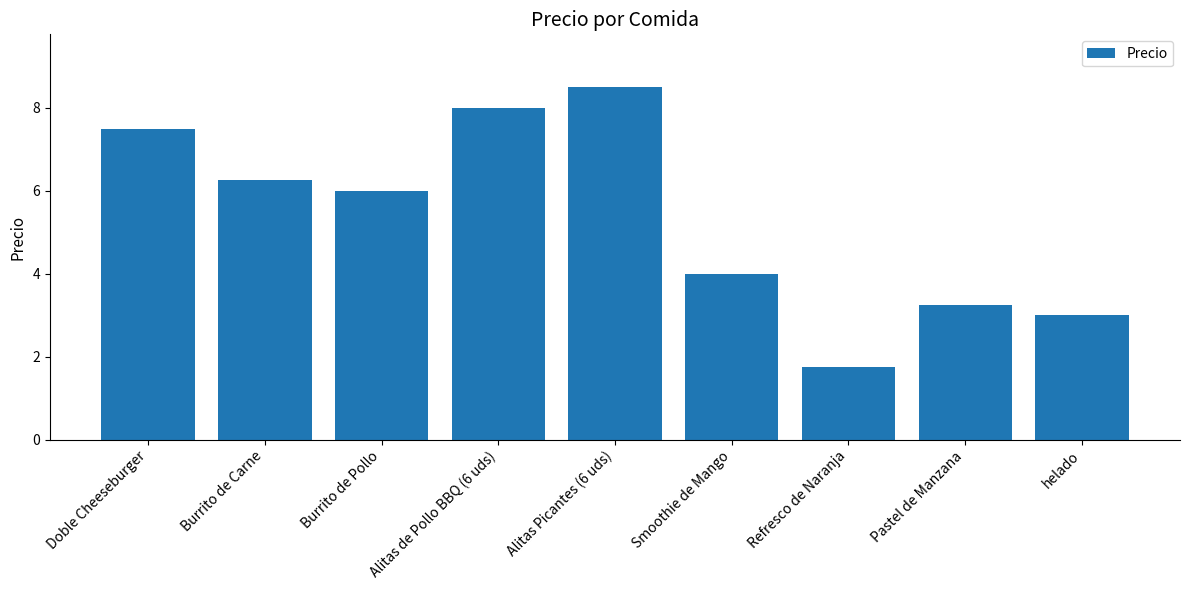

What value does the data have at helado?

3.0